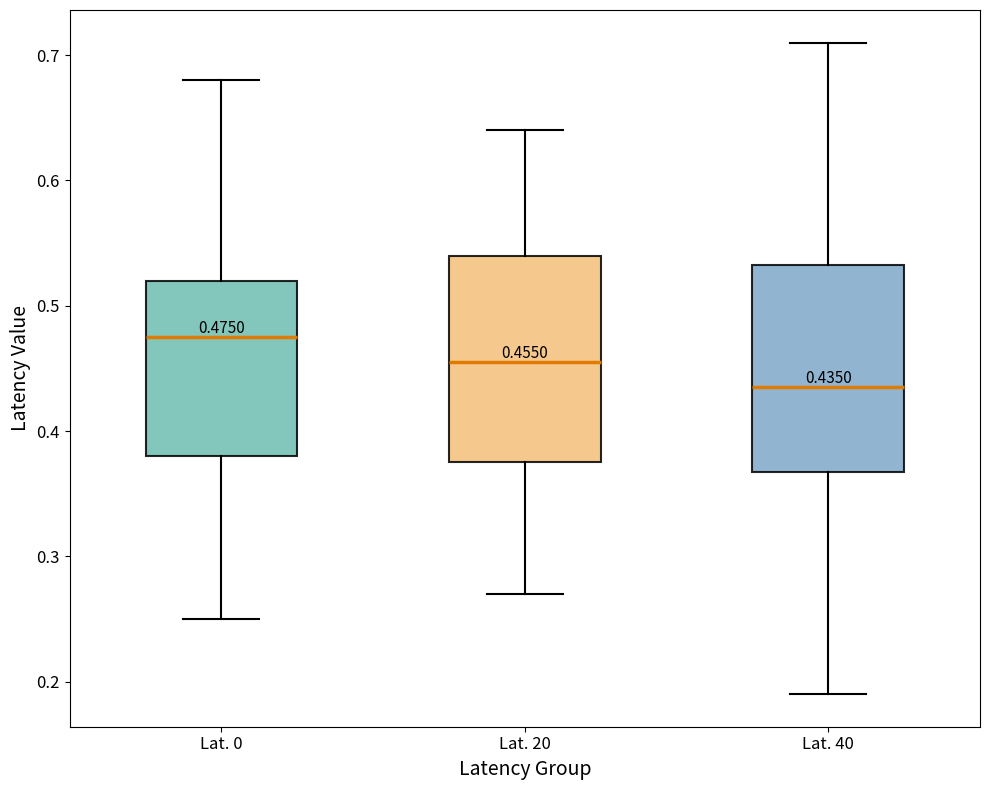

Which box has the lowest median line?

Lat. 40